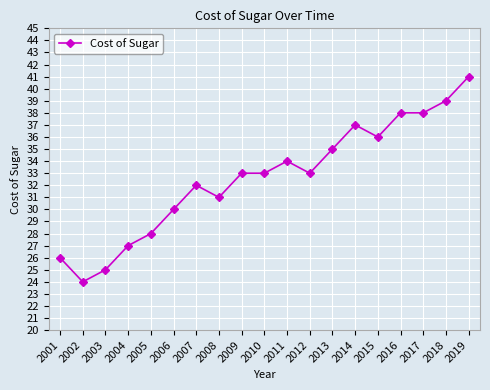

What is the change in value from 2002 to 2009?

+9